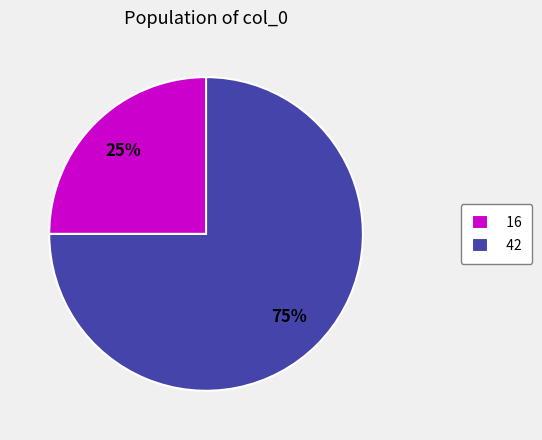

What percentage is the 42 slice, to the nearest percent?

75%